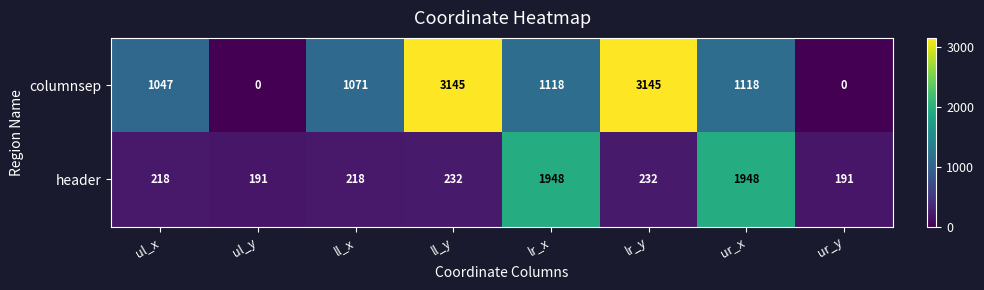

List the series in order of their peak value, highest first.

columnsep, header